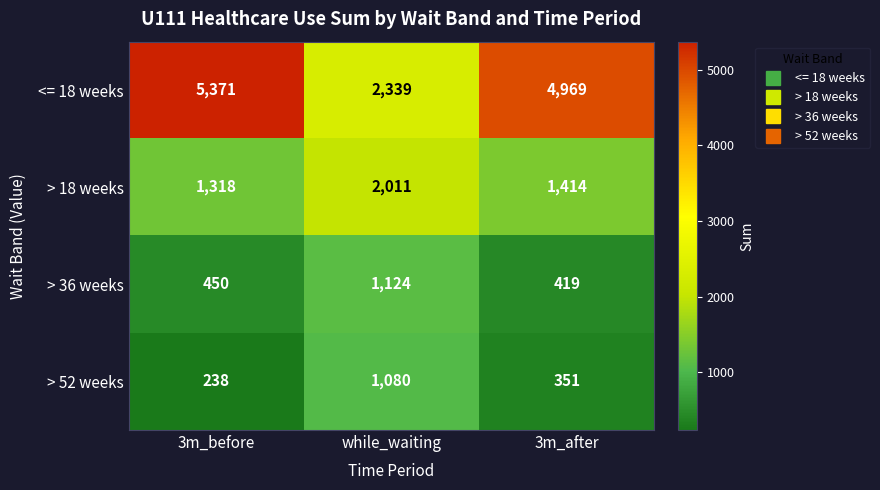

Read the > 18 weeks value at while_waiting.

2011